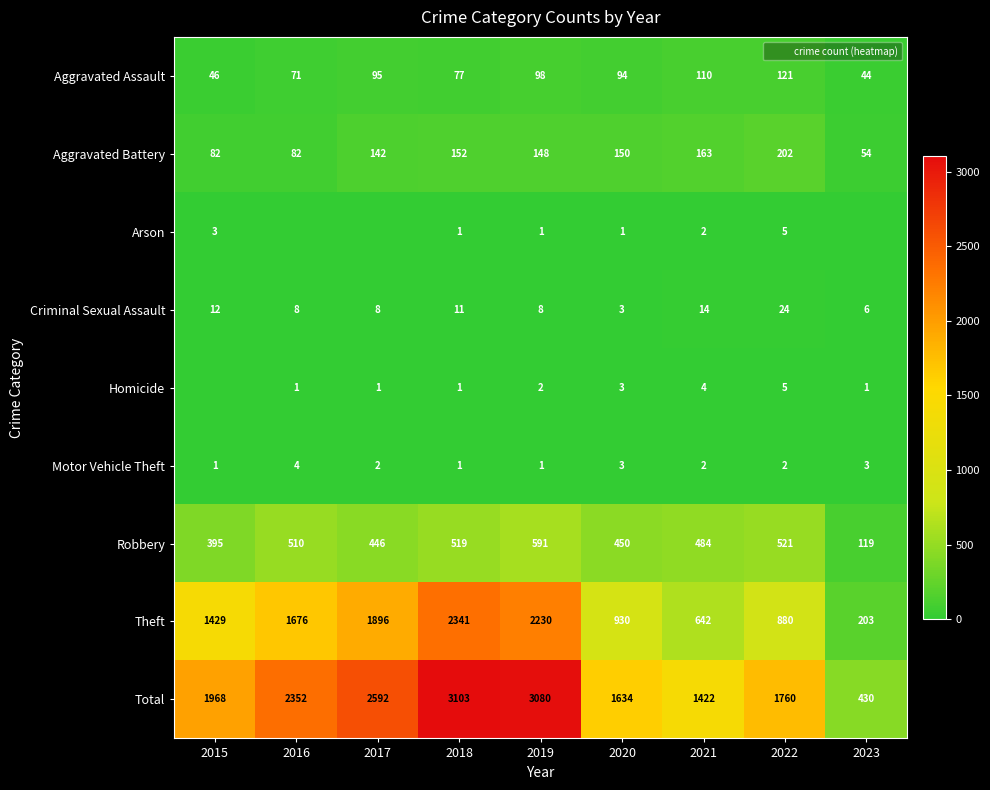

How many categories are shown in the chart?

9